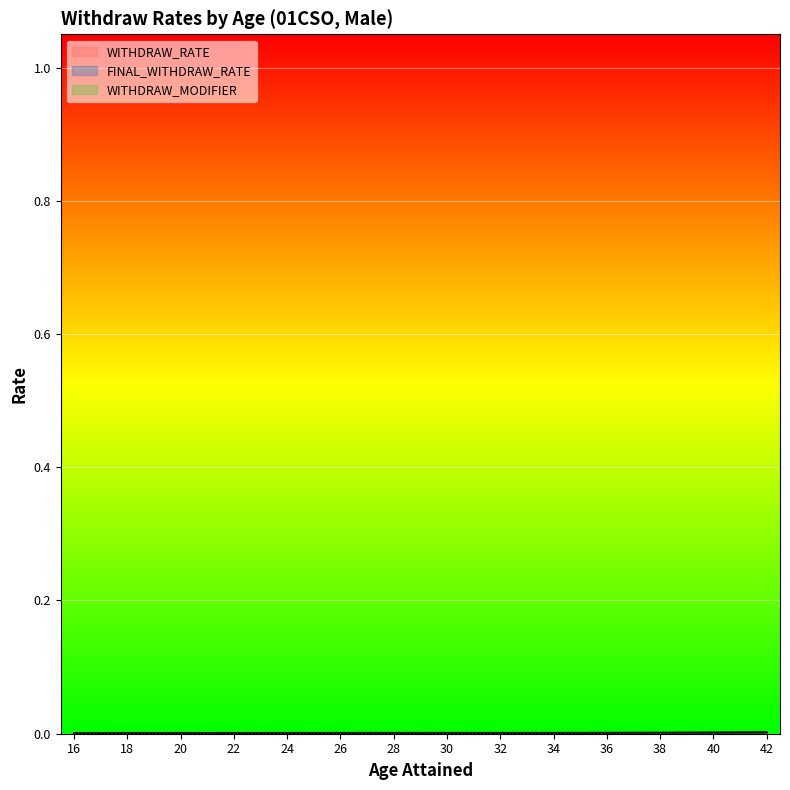

True or false: WITHDRAW_RATE and FINAL_WITHDRAW_RATE cross at least once.

False